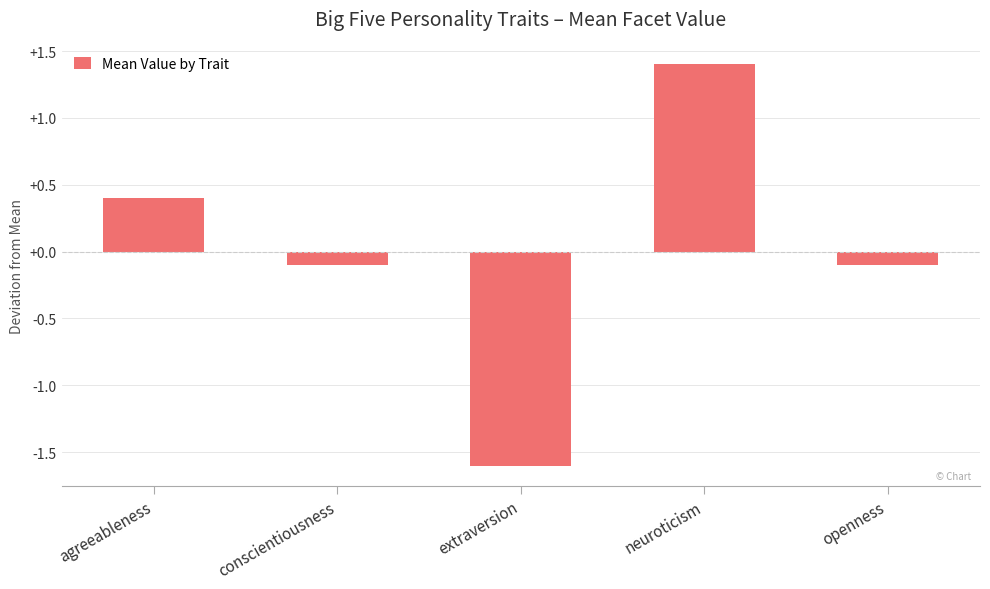

What is the approximate value at neuroticism?

1.4